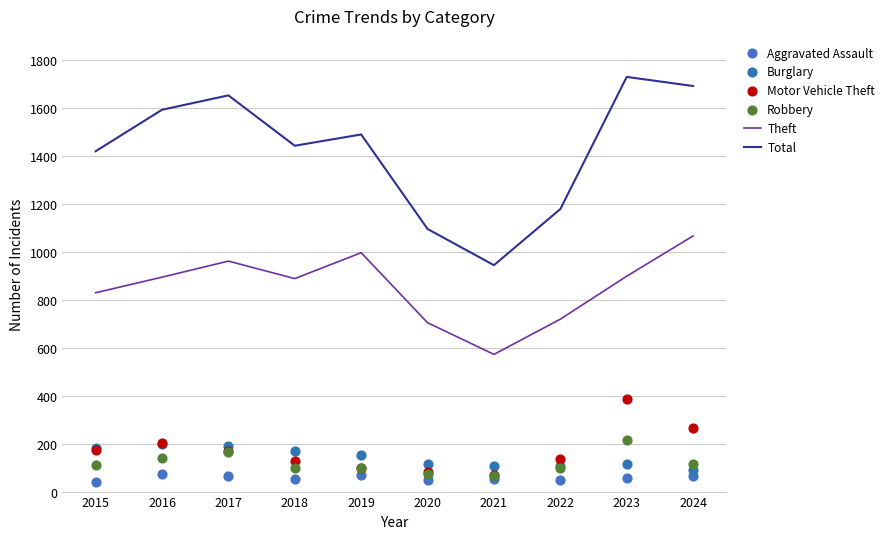

Is the value of Aggravated Assault at 2018 greater than the value of Theft at 2020?

No